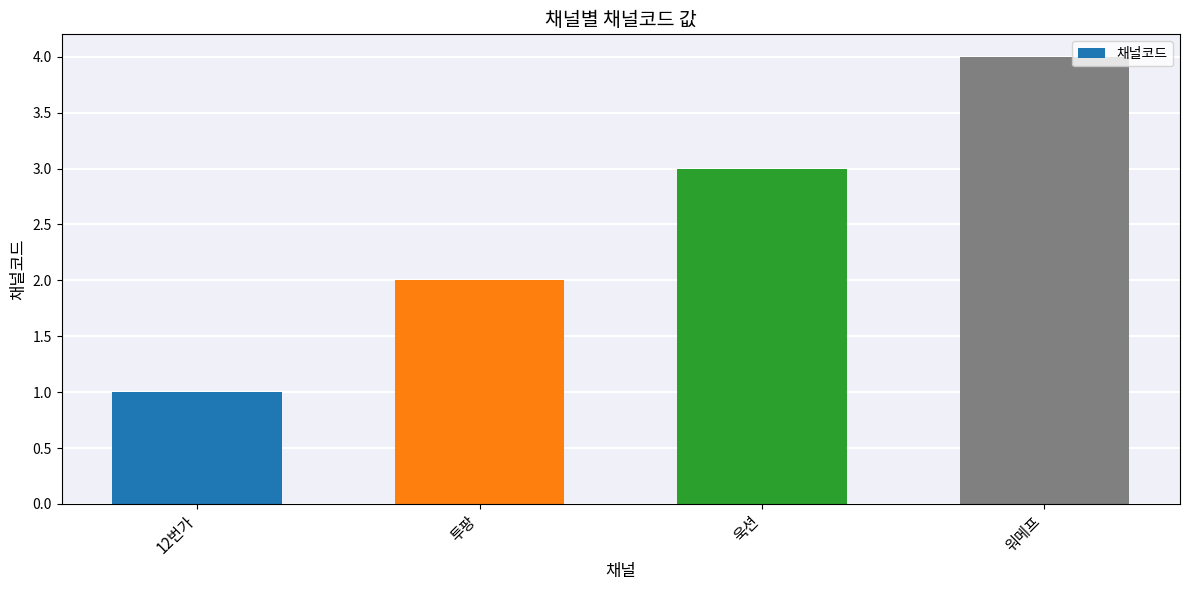

Is it true that the value at 12번가 is 1?

True